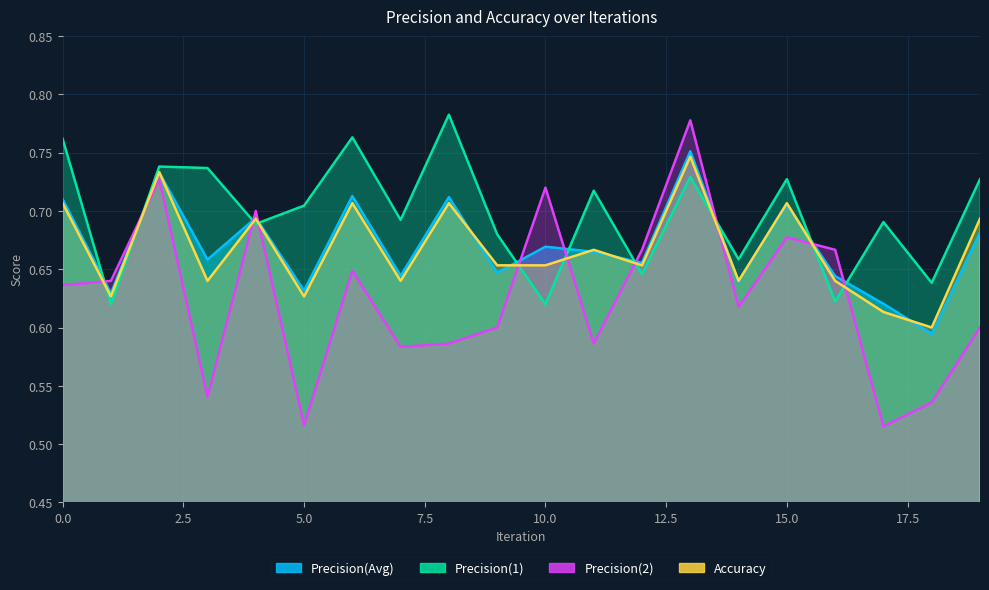

What is the greatest value displayed?

0.8